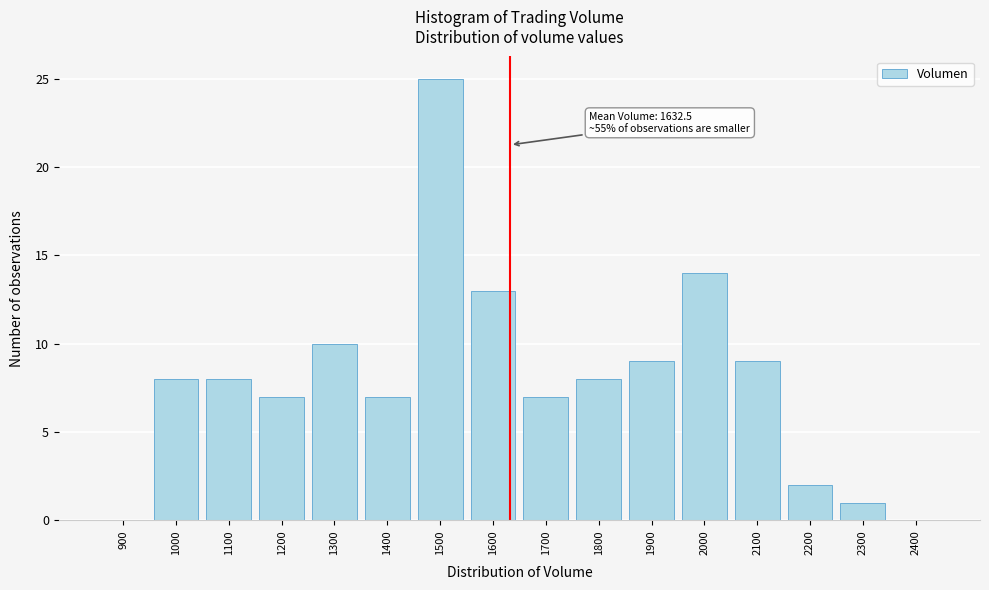

Reading left to right, extract all data points from this chart.

900=0	1000=8	1100=8	1200=7	1300=10	1400=7	1500=25	1600=13	1700=7	1800=8	1900=9	2000=14	2100=9	2200=2	2300=1	2400=0